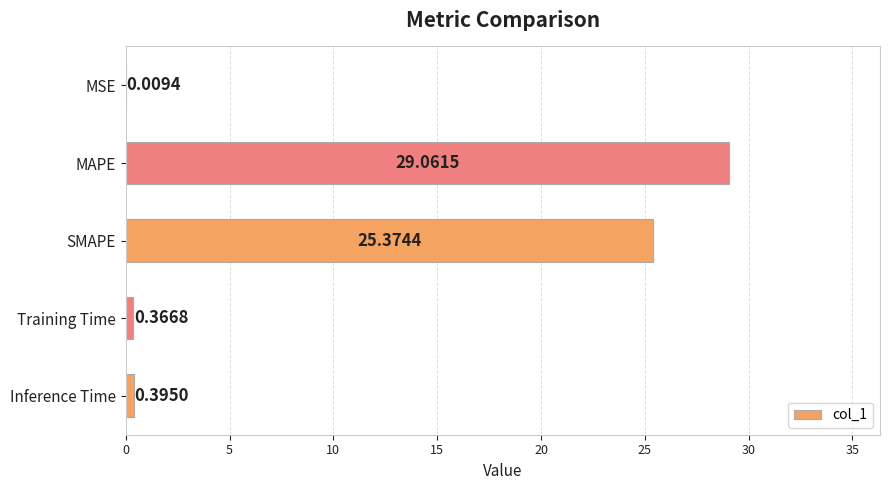

Count the number of categories in the chart.

5